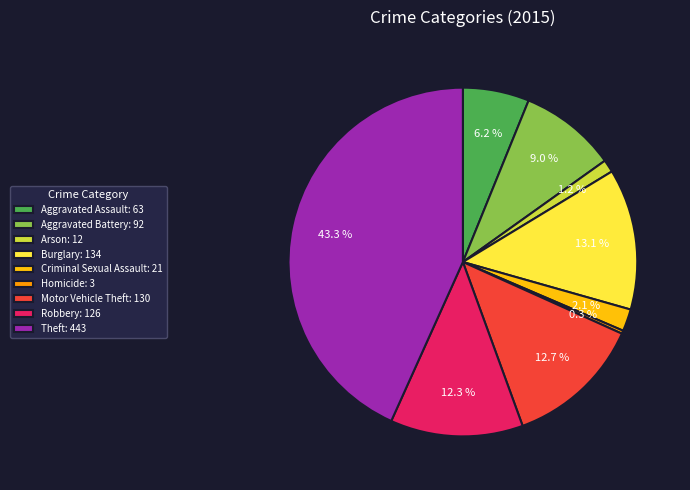

Is there any slice that represents more than half of the pie?

No